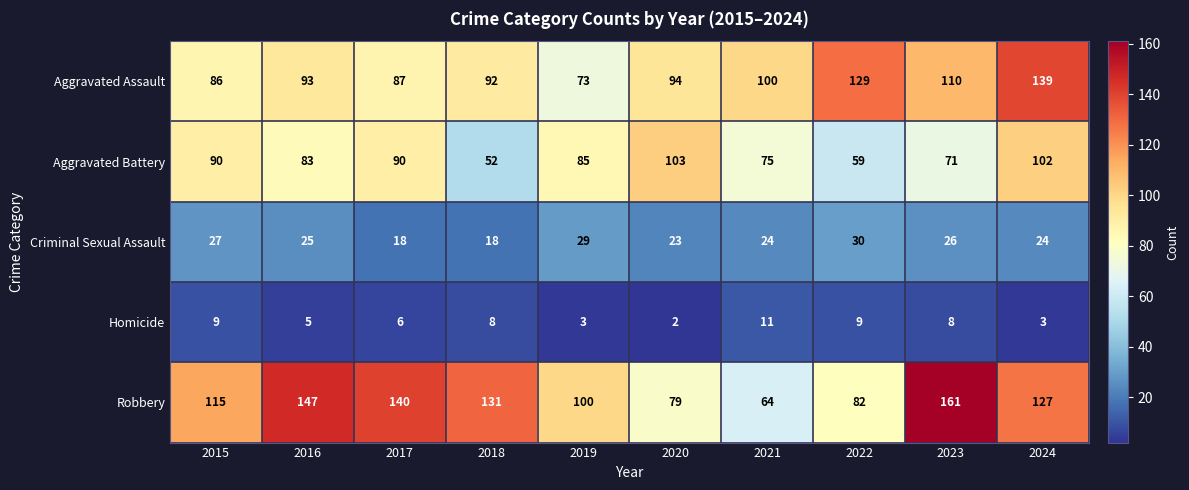

What is the average value of the Homicide series?

6